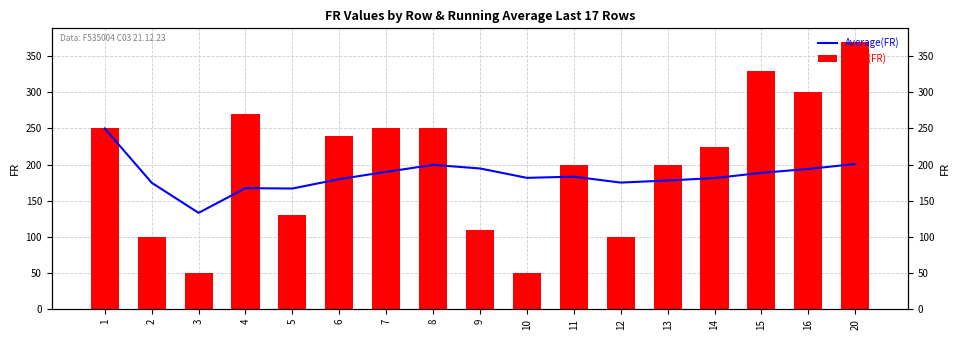

Reading right to left, what are all the values shown in this chart?

Average(FR): 20=200.9	16=194.1	15=188.7	14=181.4	13=178.1	12=175.2	11=183.4	10=181.8	9=194.7	8=199.7	7=190.0	6=180.0	5=167.0	4=167.5	3=133.3	2=175.0	1=250.0
Daily(FR): 20=370.0	16=300.0	15=330.0	14=225.0	13=200.0	12=100.0	11=200.0	10=50.0	9=110.0	8=250.0	7=250.0	6=240.0	5=130.0	4=270.0	3=50.0	2=100.0	1=250.0